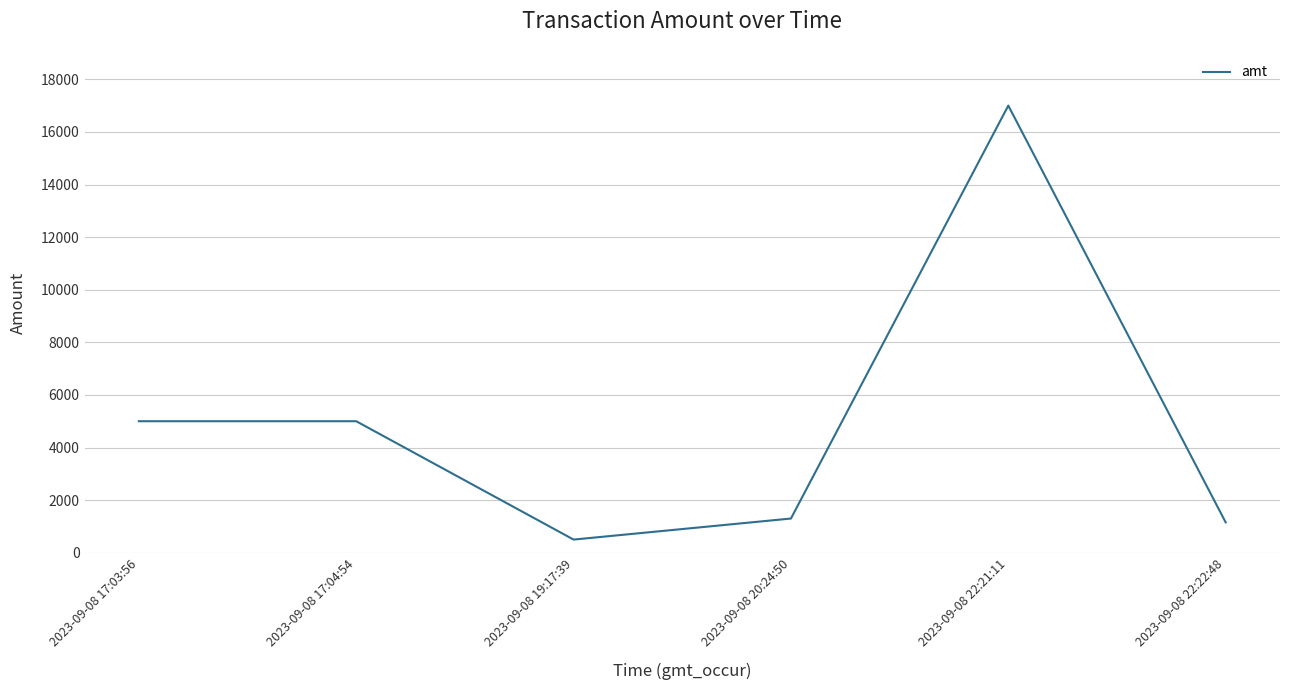

What is the sum of all values?

29955.0